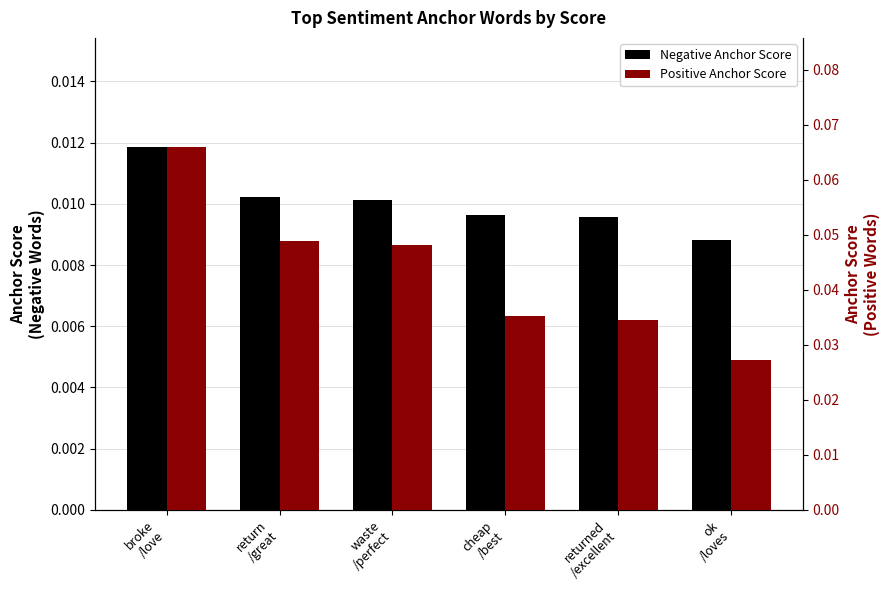

Reading left to right, transcribe all the data shown in this chart.

Negative Anchor Score: broke
/love=0.0	return
/great=0.0	waste
/perfect=0.0	cheap
/best=0.0	returned
/excellent=0.0	ok
/loves=0.0
Positive Anchor Score: broke
/love=0.1	return
/great=0.0	waste
/perfect=0.0	cheap
/best=0.0	returned
/excellent=0.0	ok
/loves=0.0